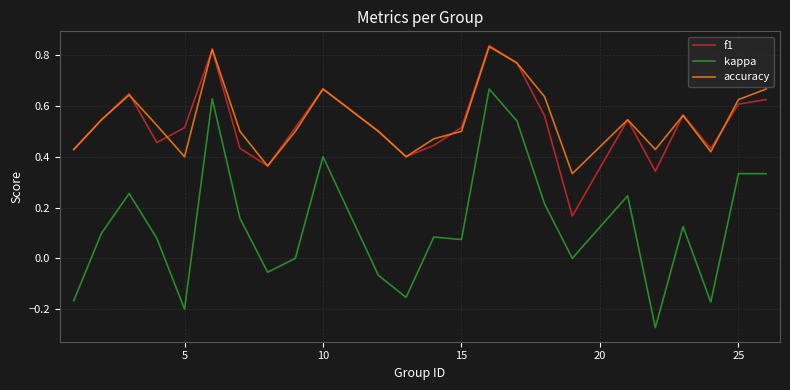

Which series has the largest range (max minus min)?

kappa